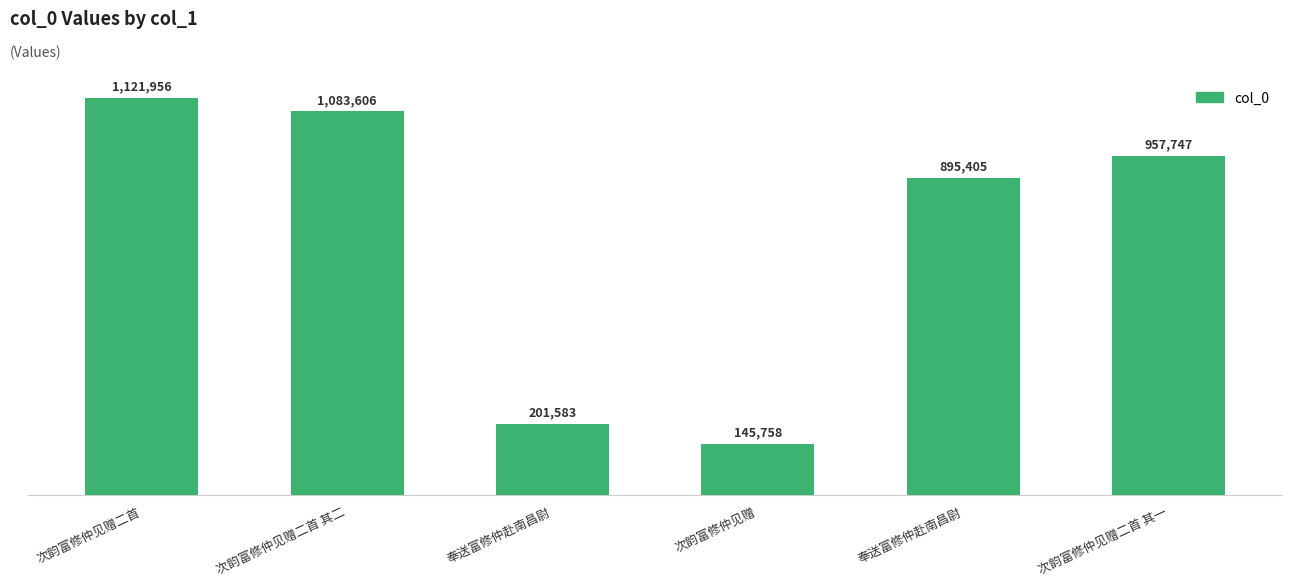

List the labels in order of value, smallest first.

次韵富修仲见赠, 奉送富修仲赴南昌尉, 奉送富修仲赴南昌尉, 次韵富修仲见赠二首 其一, 次韵富修仲见赠二首 其二, 次韵富修仲见赠二首